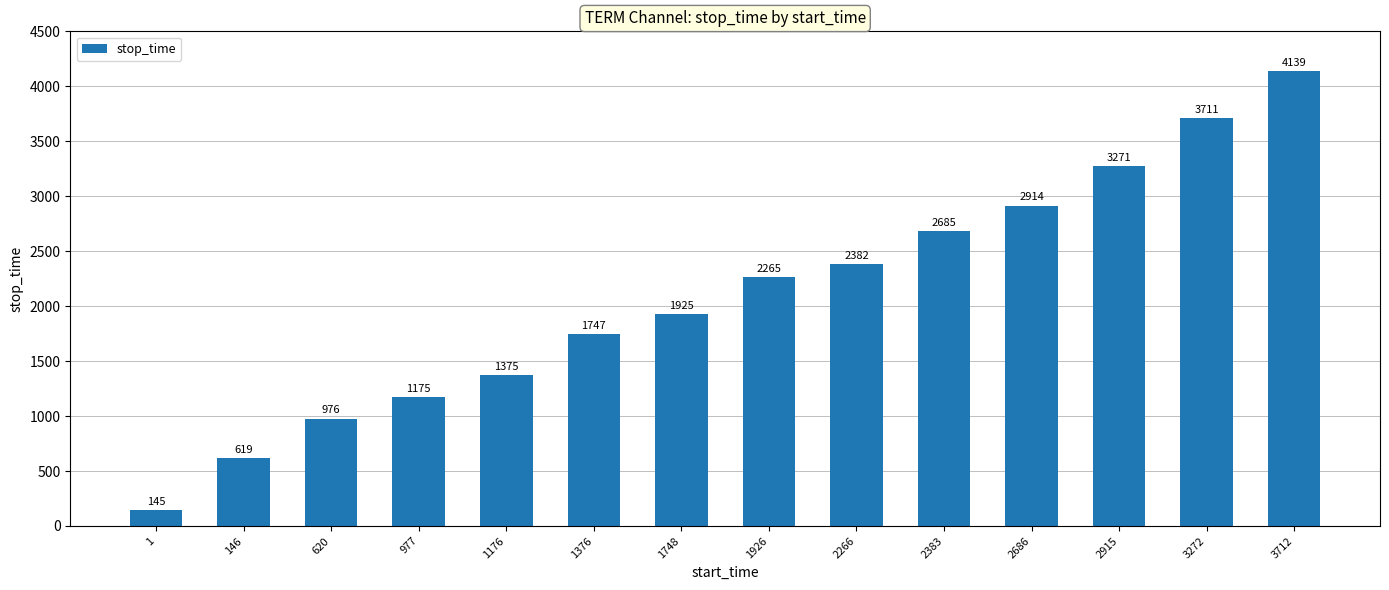

Is it true that the value at 2915 is 3271?

True